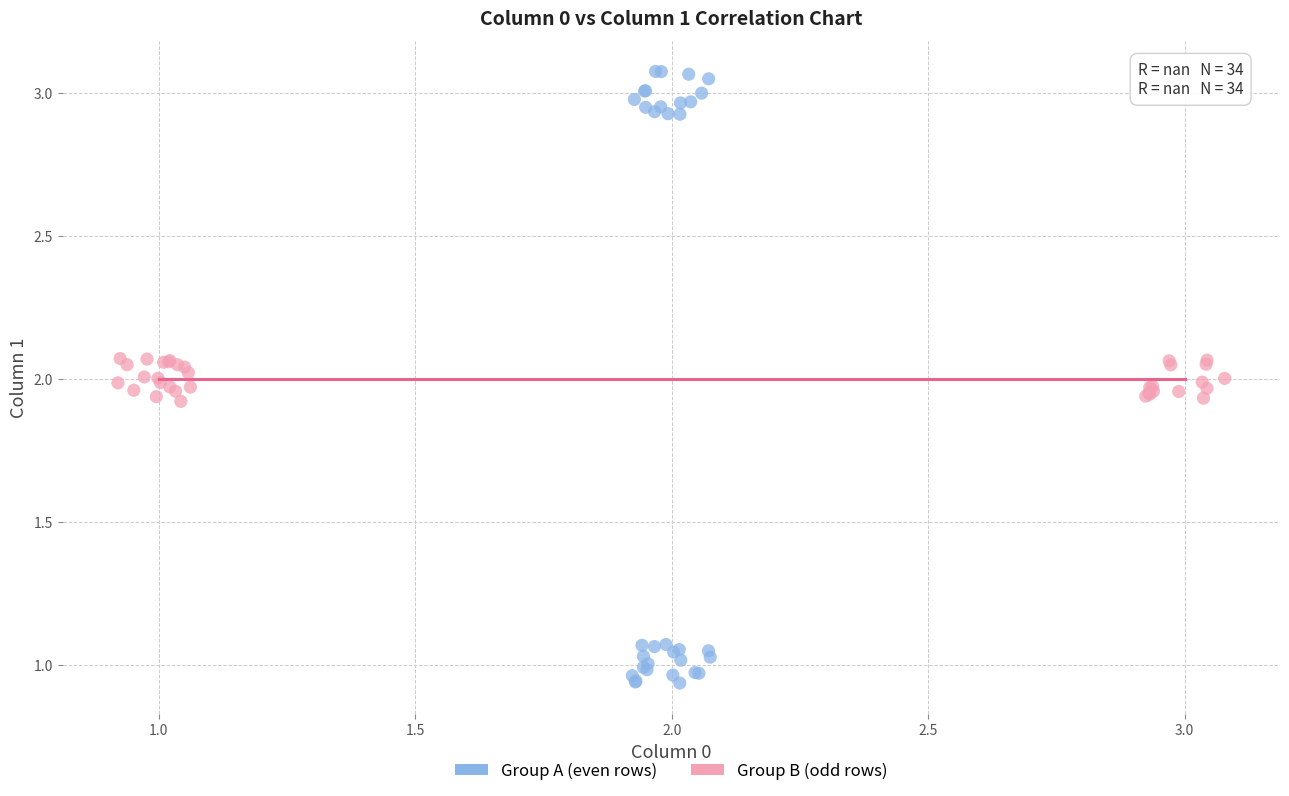

Which series has the largest Y range (max minus min)?

Group A (even rows)